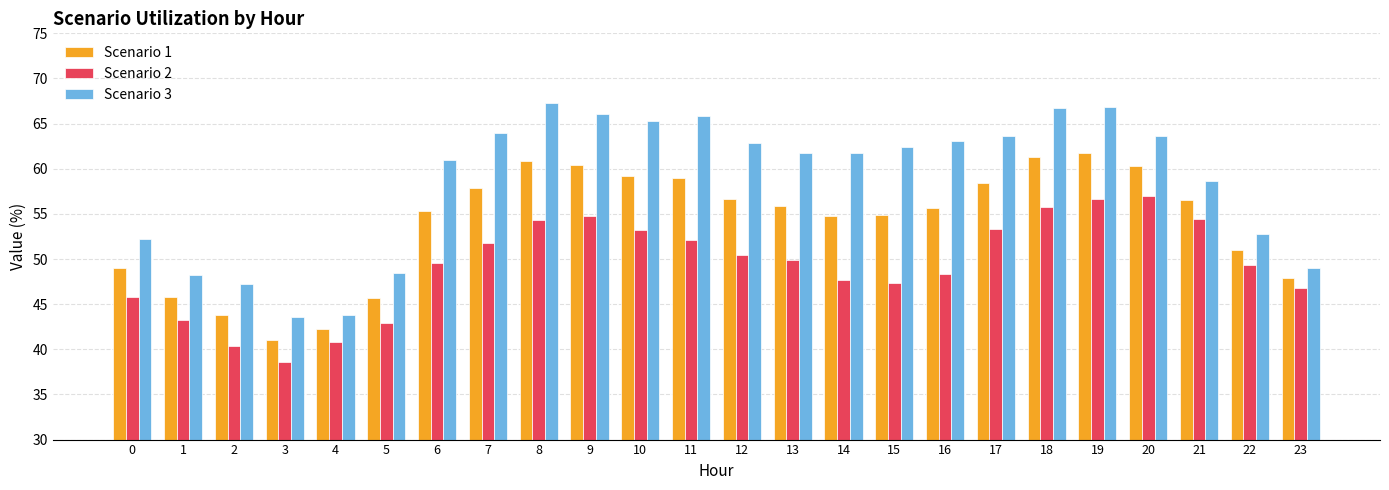

What is the difference between the second highest and second lowest values in the Scenario 2 series?

16.2